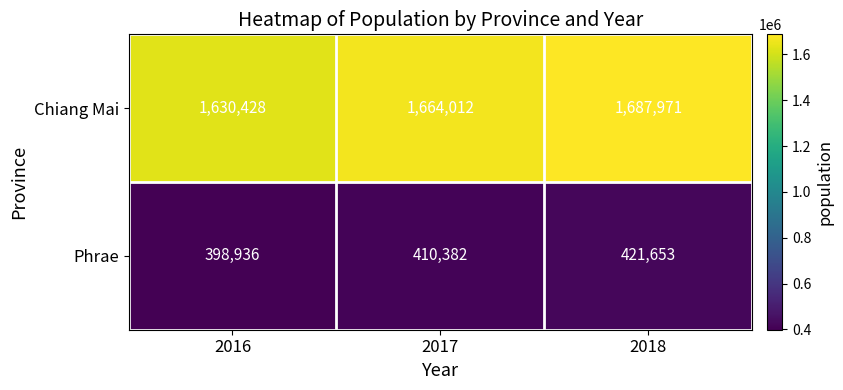

At which label is Phrae closest to 410294?

2017